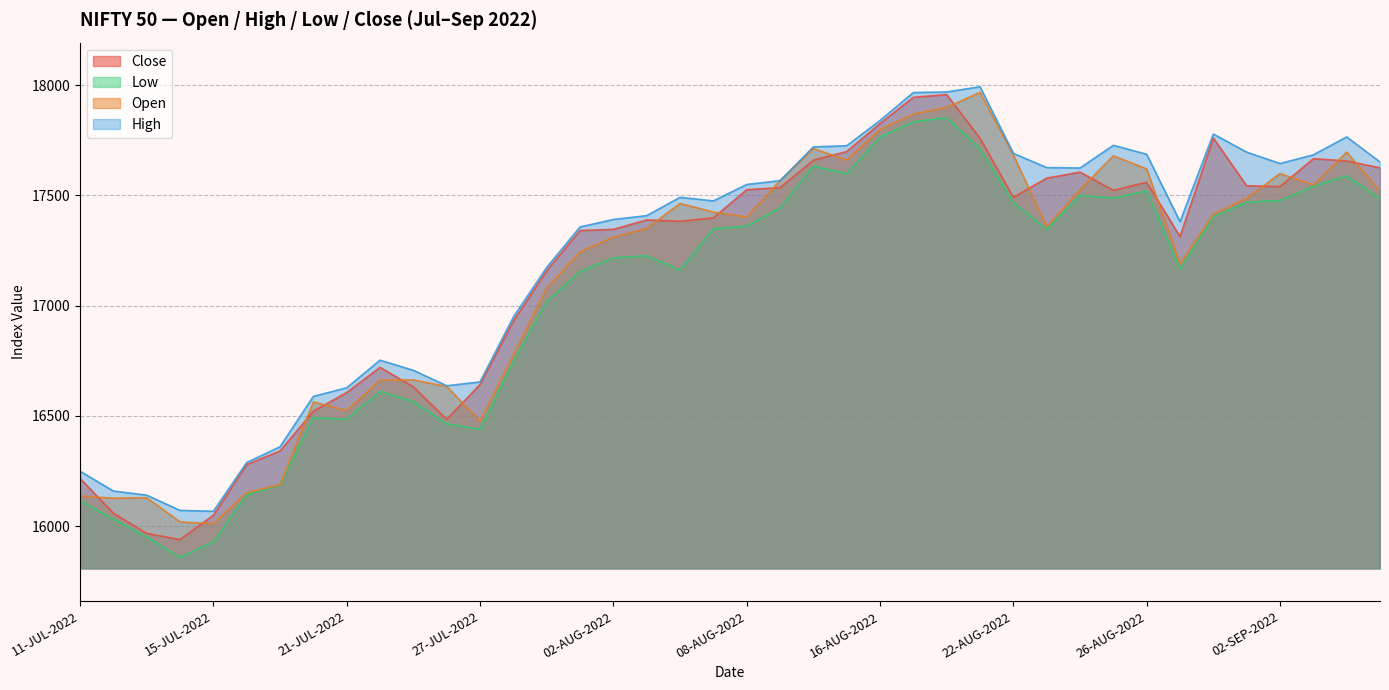

True or false: Open and Low cross at least once.

False